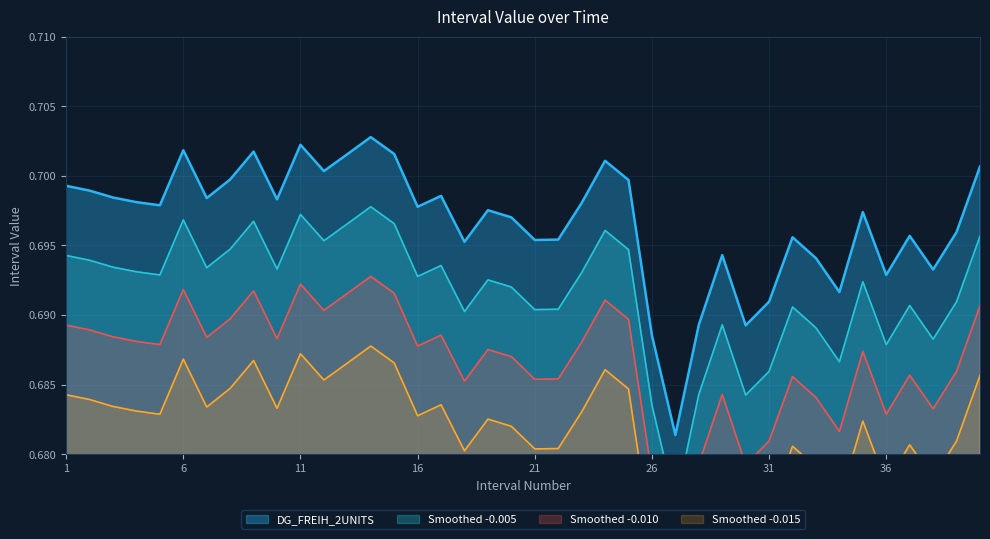

What is the maximum value shown in the chart?

0.7